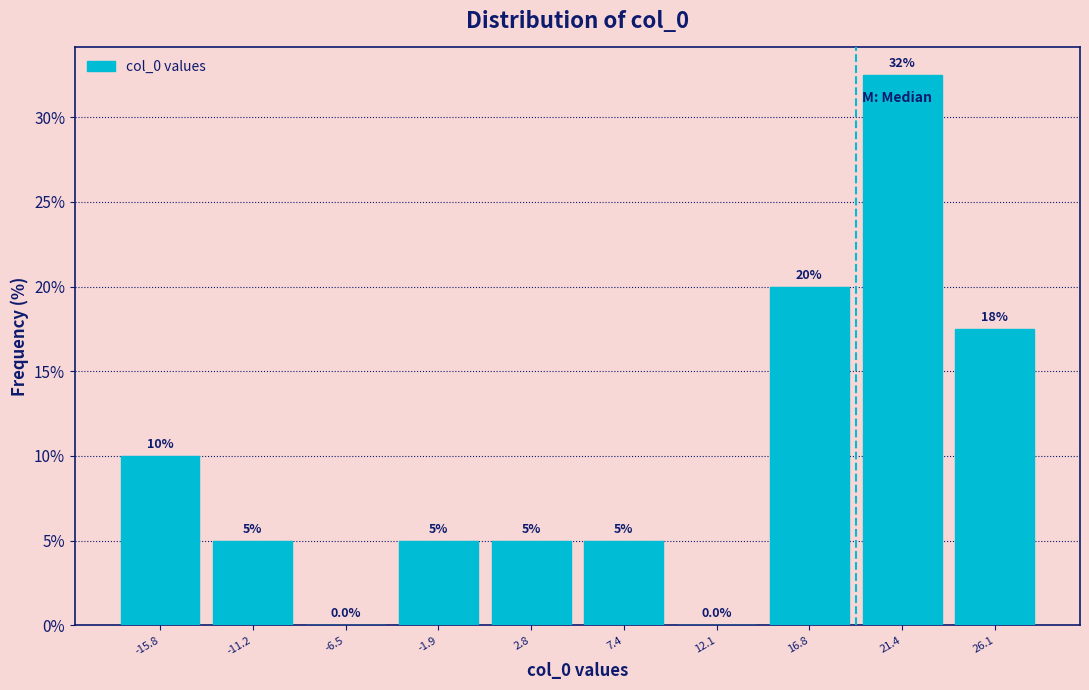

Over which range of the x-axis is the bar tallest?

19.0 to 23.5